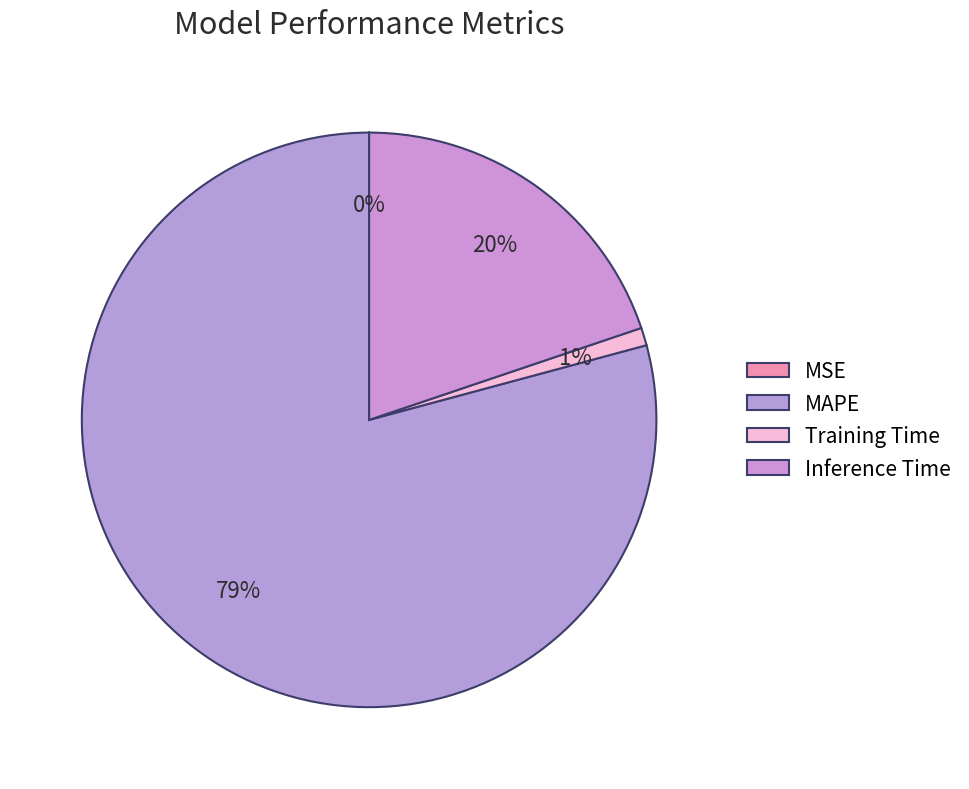

Rank the categories by value from lowest to highest.

MSE, Training Time, Inference Time, MAPE